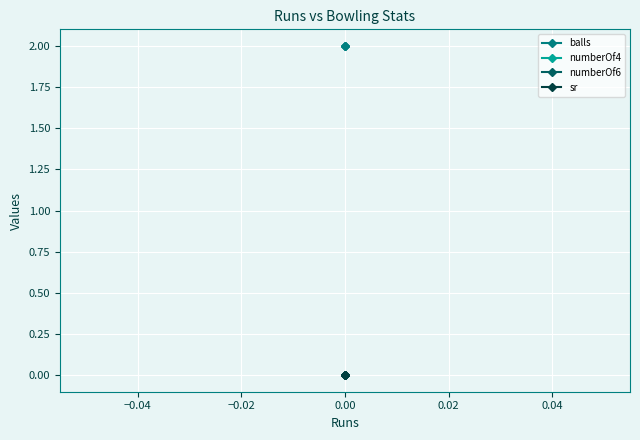

Count the number of data series in this chart.

4